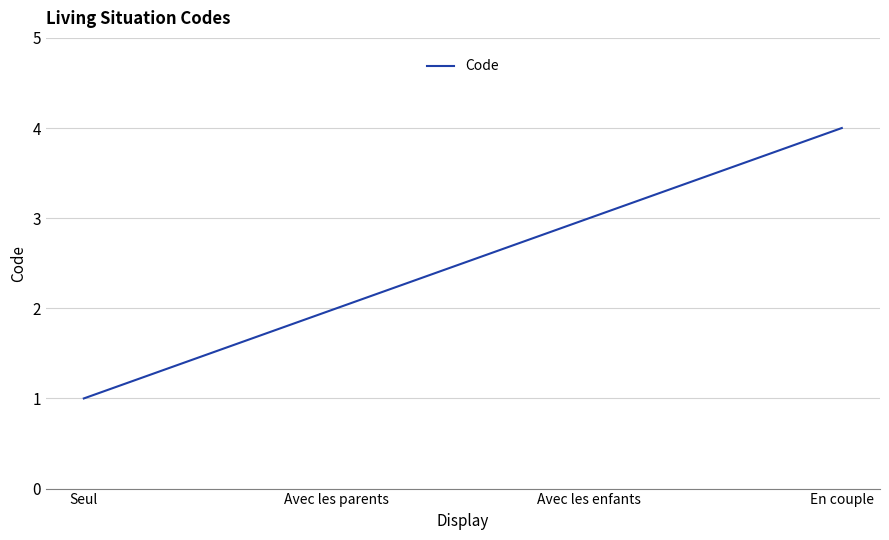

What position from the left is Avec les enfants?

3